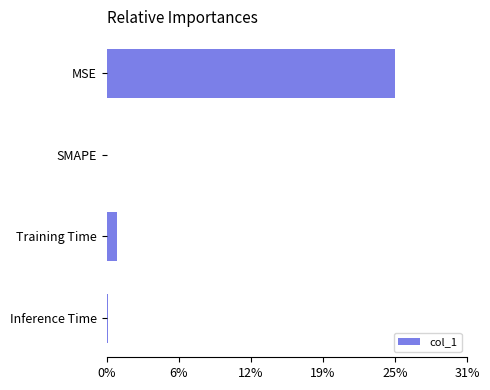

Are the bars horizontal?

Yes